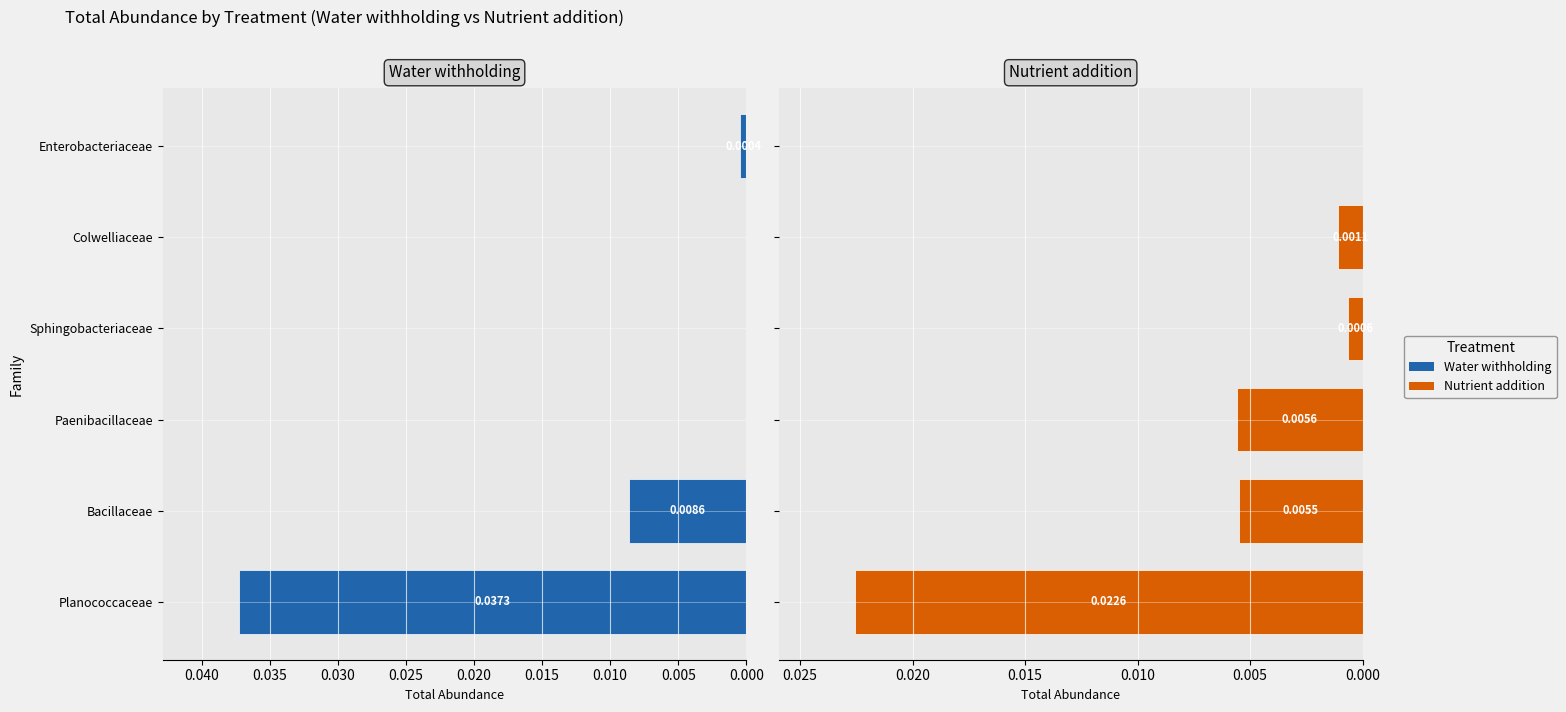

How many series are shown in this chart?

2